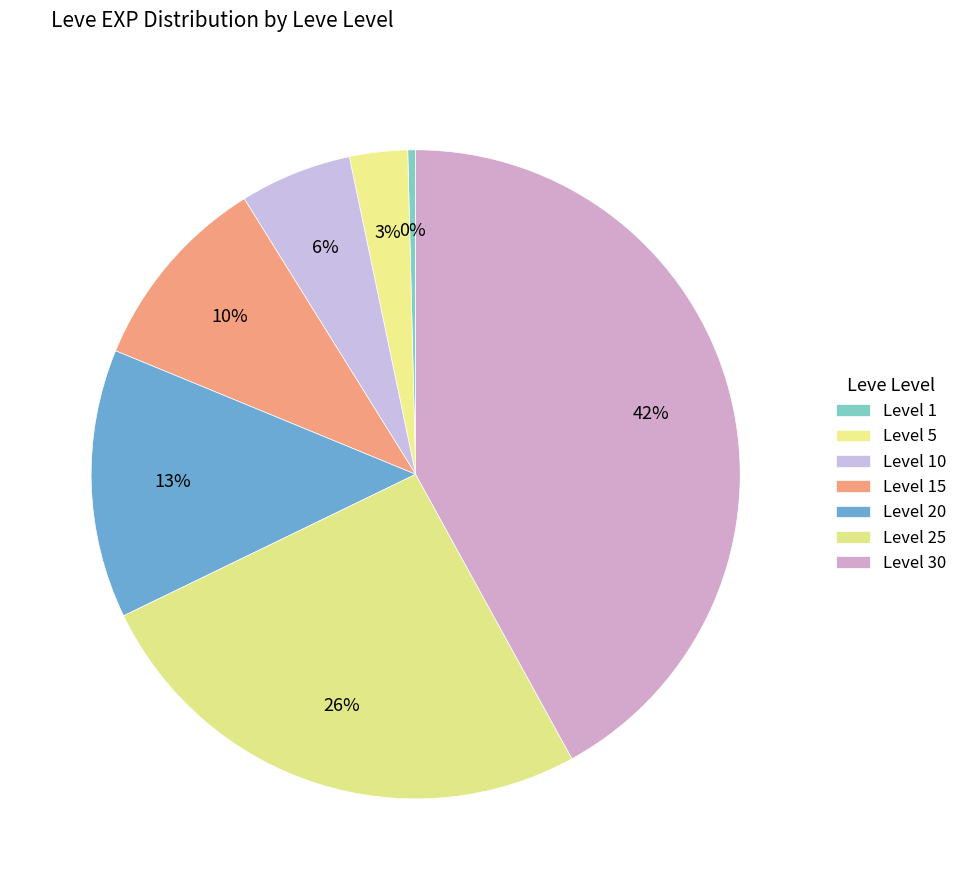

Is it true that Level 30 is 42% of the pie?

True